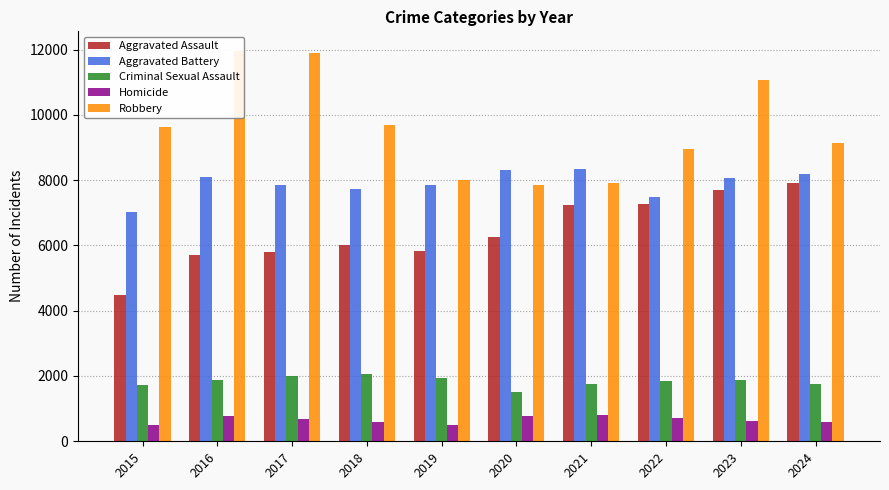

How many series are shown in this chart?

5